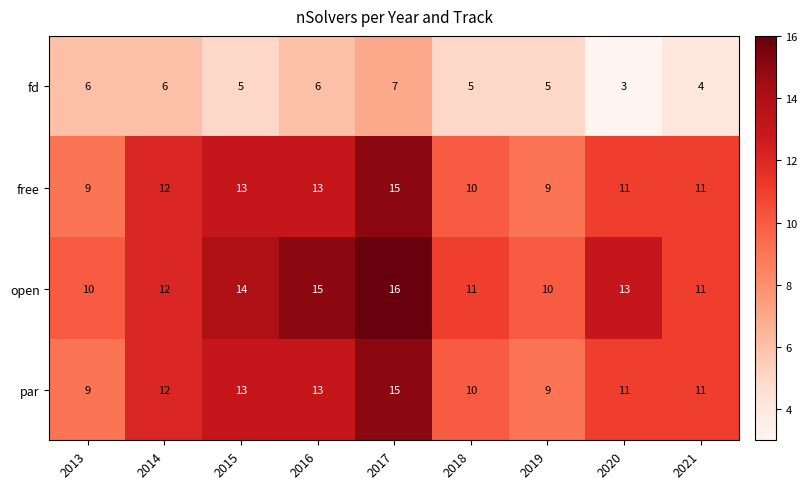

Count the open values in the range 11 to 14.

5